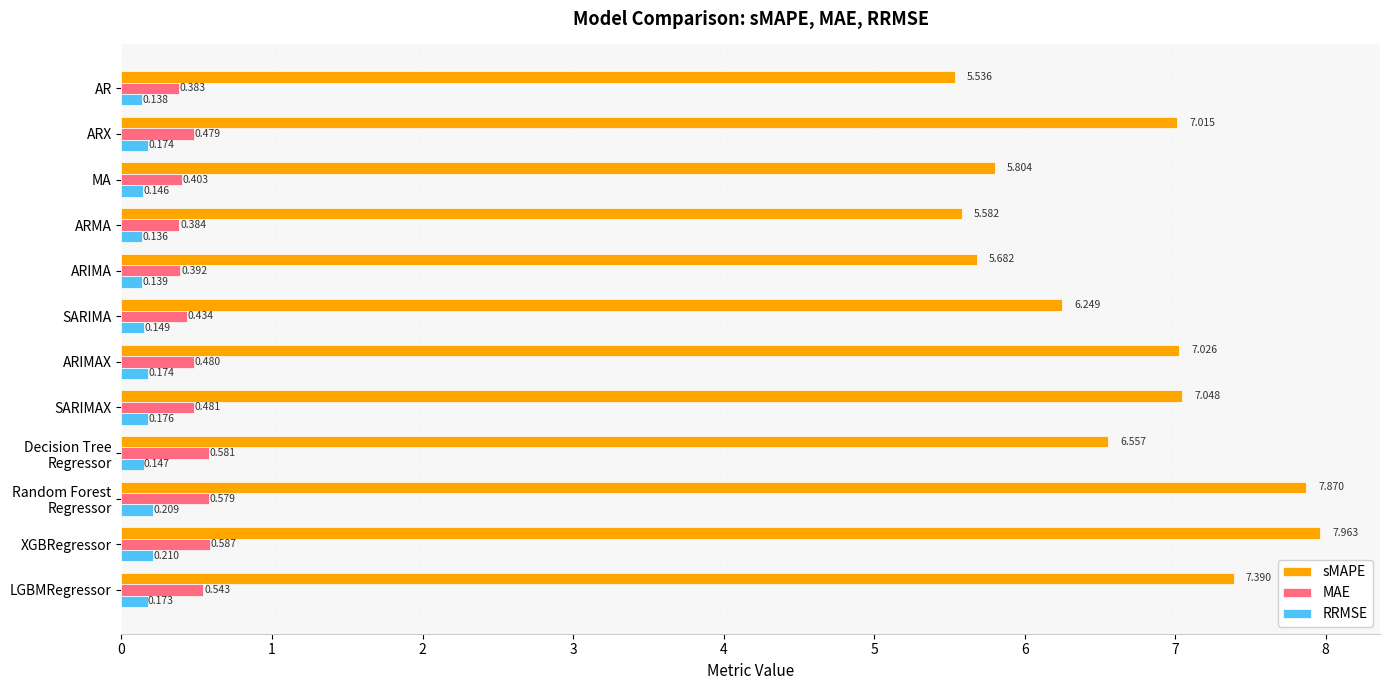

What are all the series names shown in the legend?

sMAPE, MAE, RRMSE